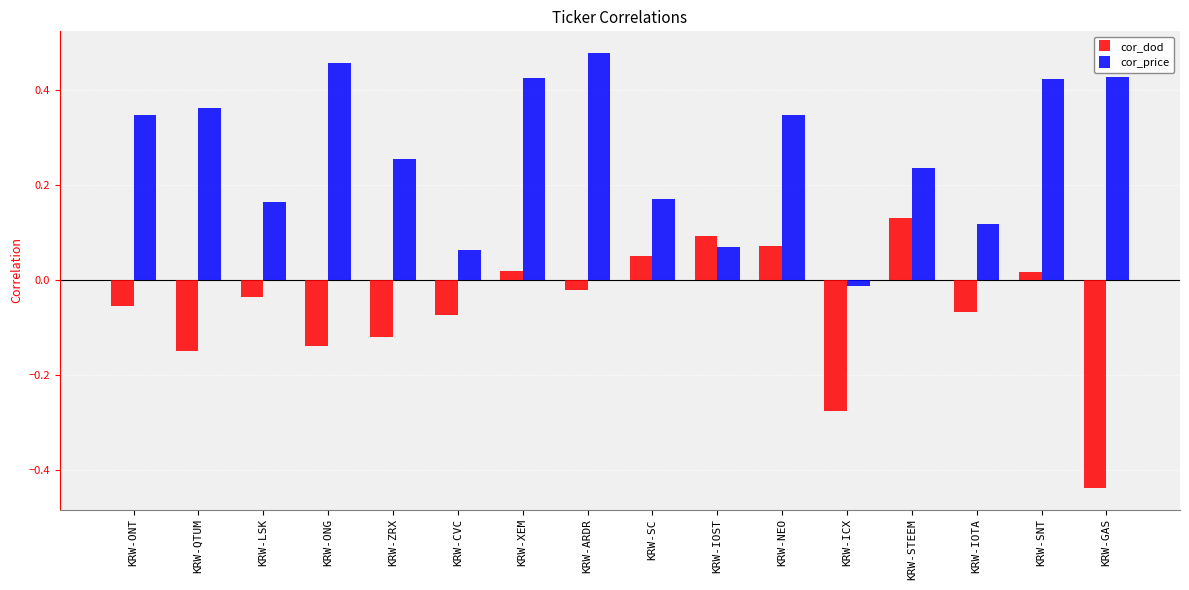

The cor_dod series shows 0.0 at KRW-SC. True or false?

False